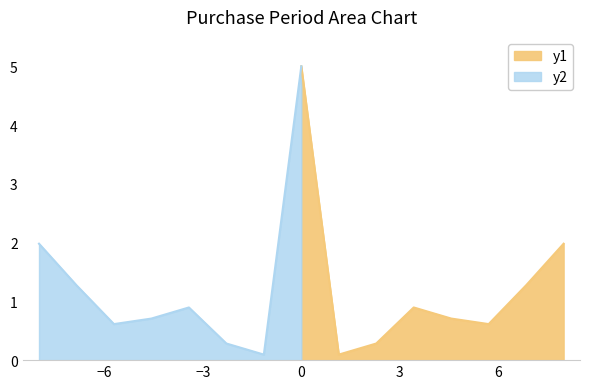

What is the value of the PurchasePeriod_pos point at the 2nd from the left?

0.1